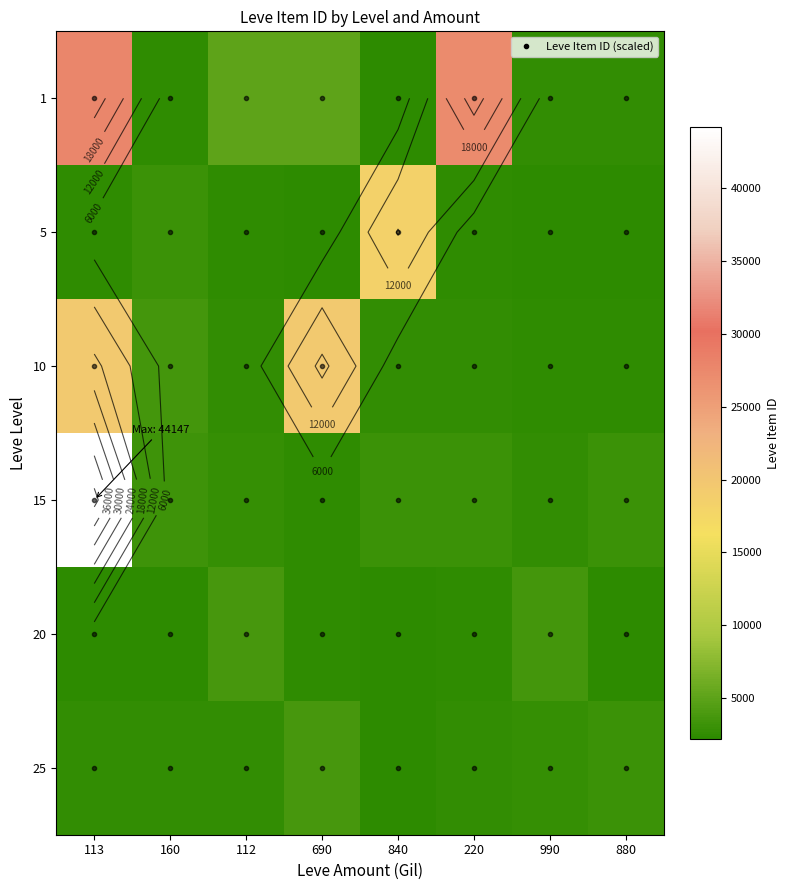

What is the average value of the 1 series?

9381